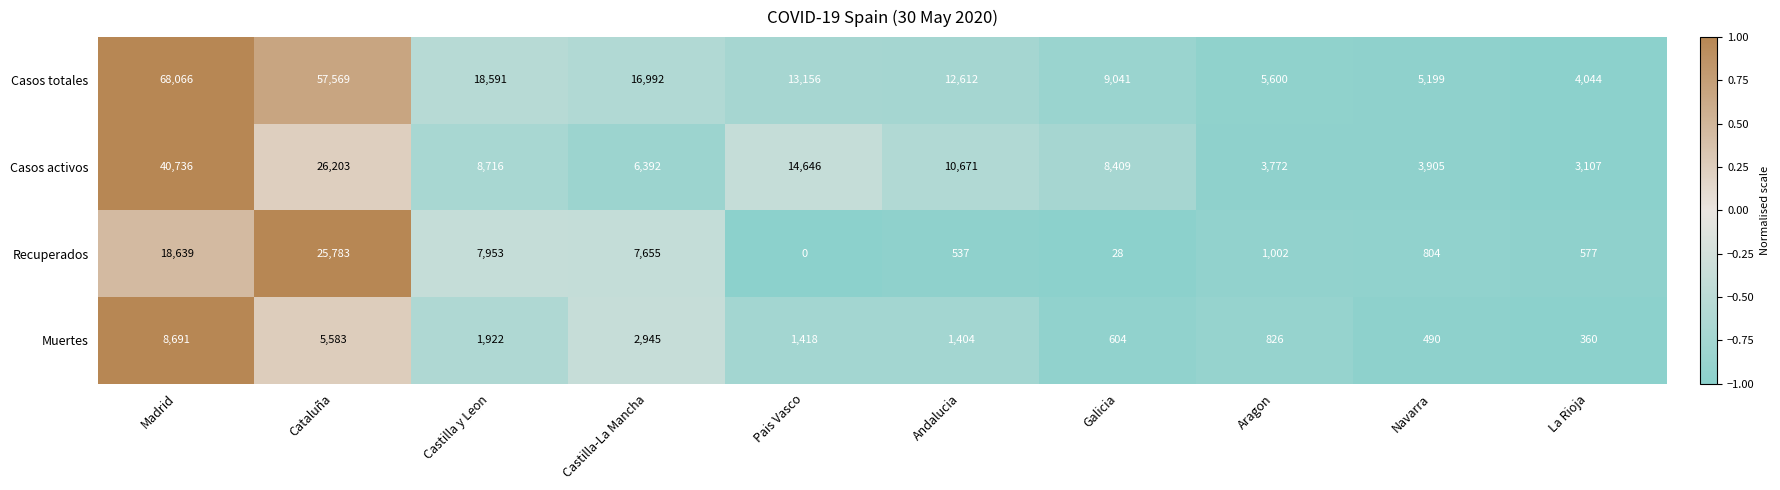

What is the total value across all series at Cataluña?

115138